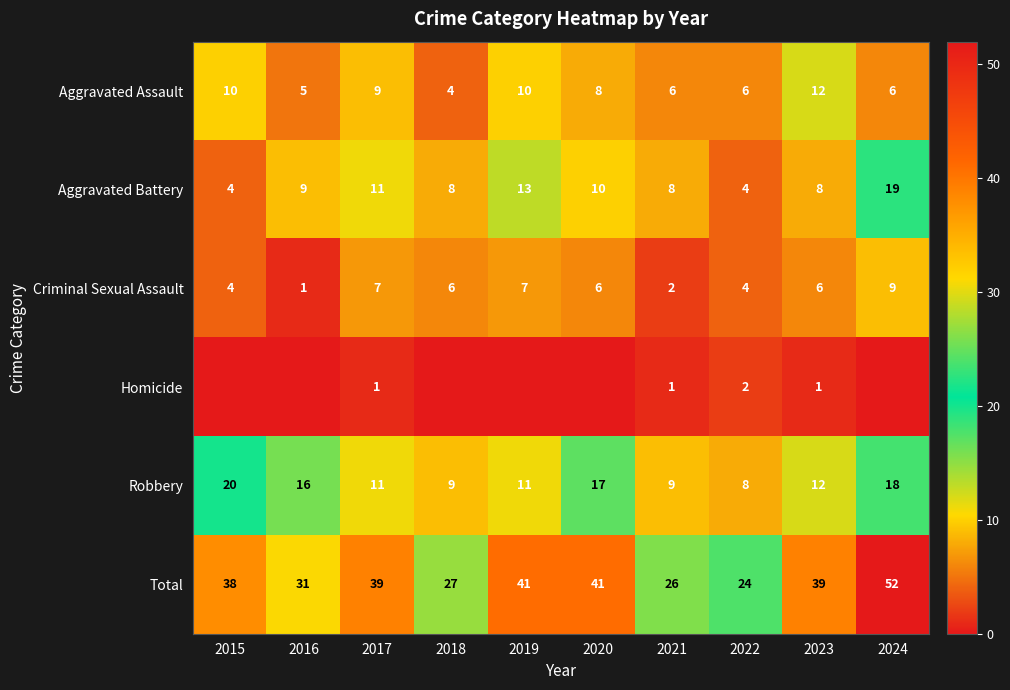

True or false: Total has a value of 27 at 2018.

True